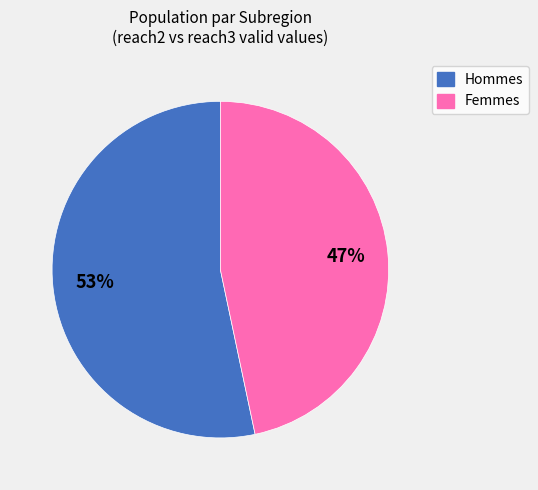

Is there any slice that represents more than half of the pie?

Yes